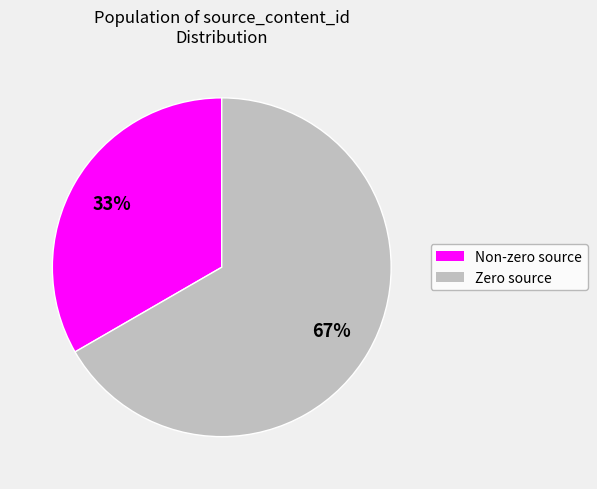

To the nearest percent, what is the average slice percentage?

50%